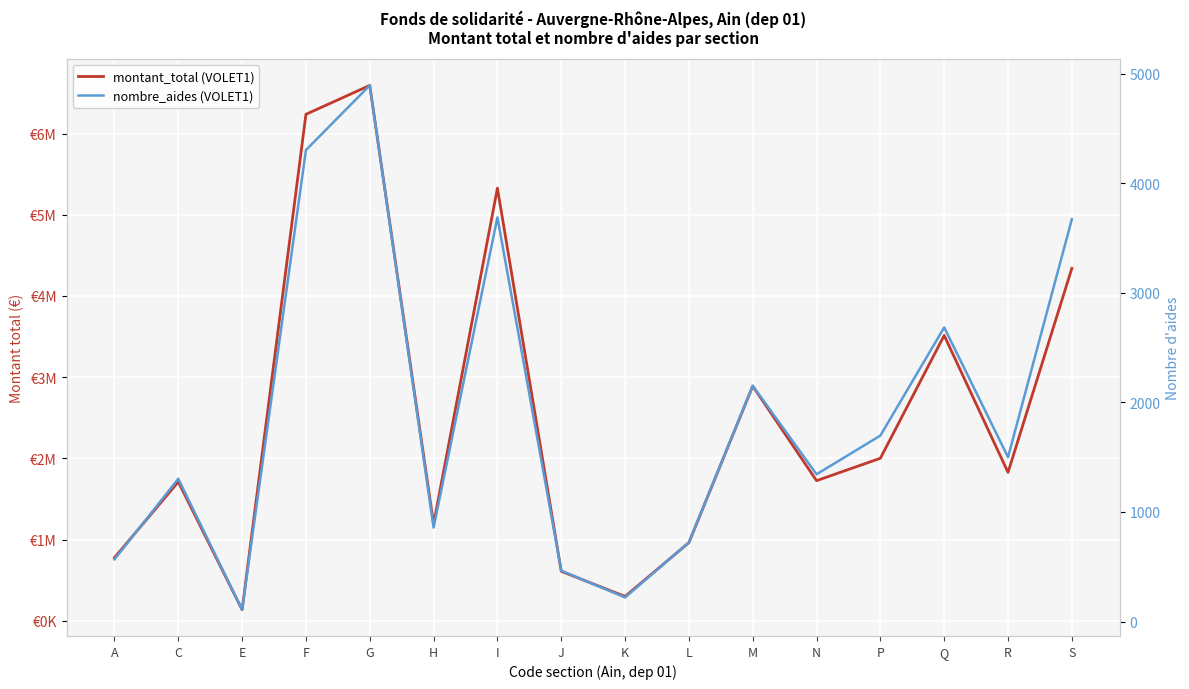

True or false: montant_total (VOLET1) has more than 1 points higher than both neighbors.

True